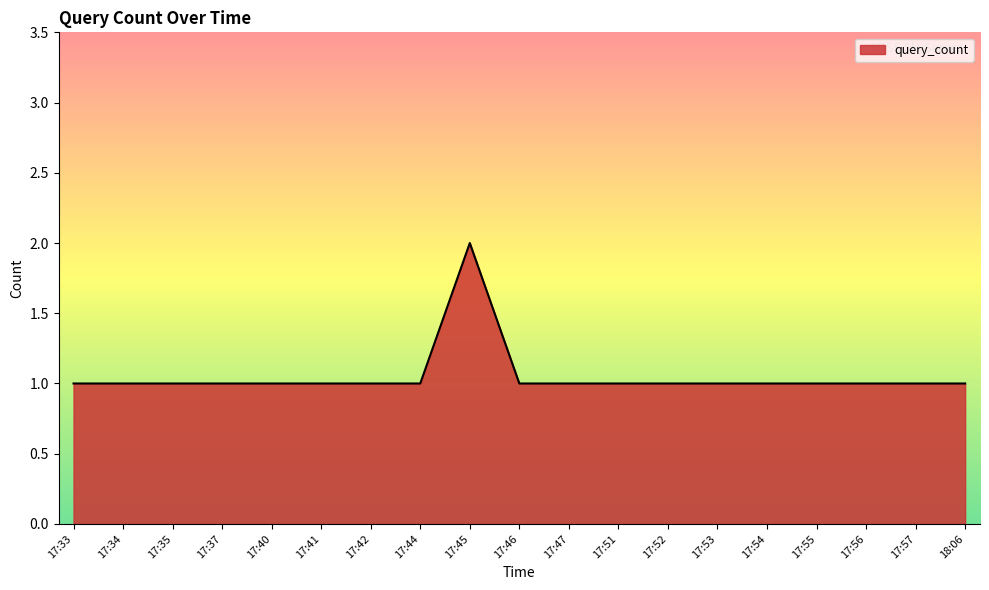

The value at 17:46 is 0. True or false?

False